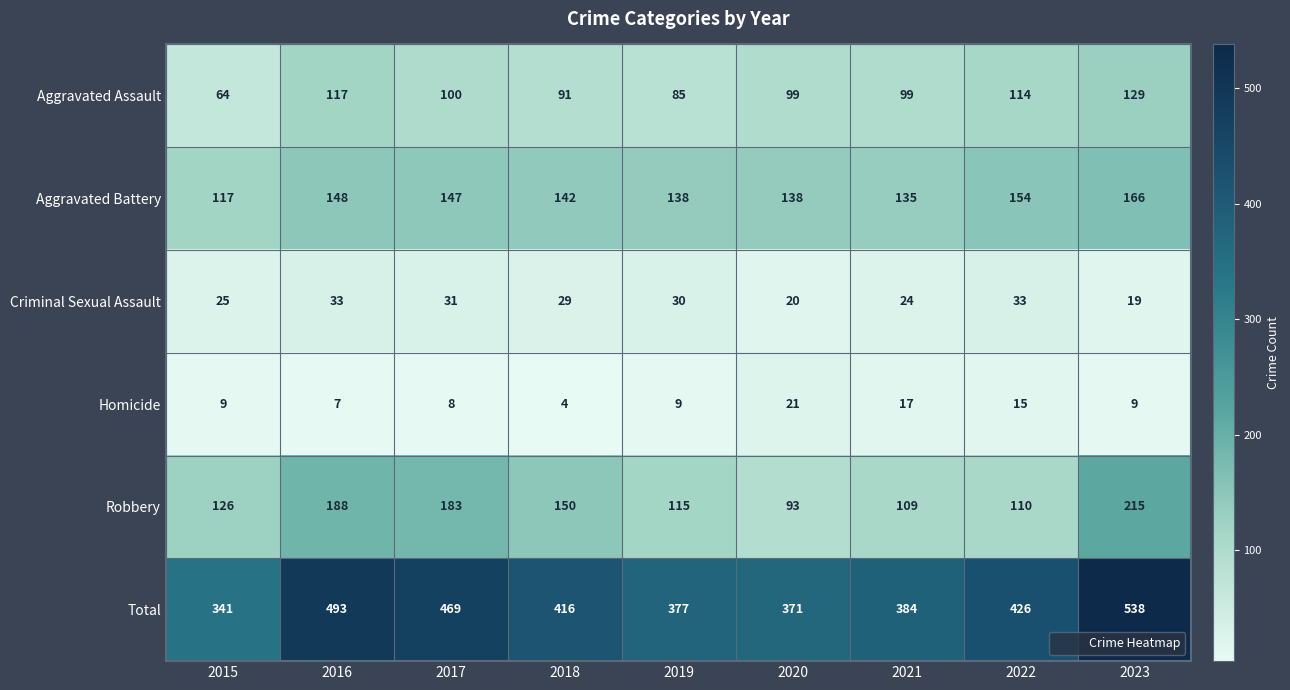

Where does the Aggravated Assault series first go above 99?

2016